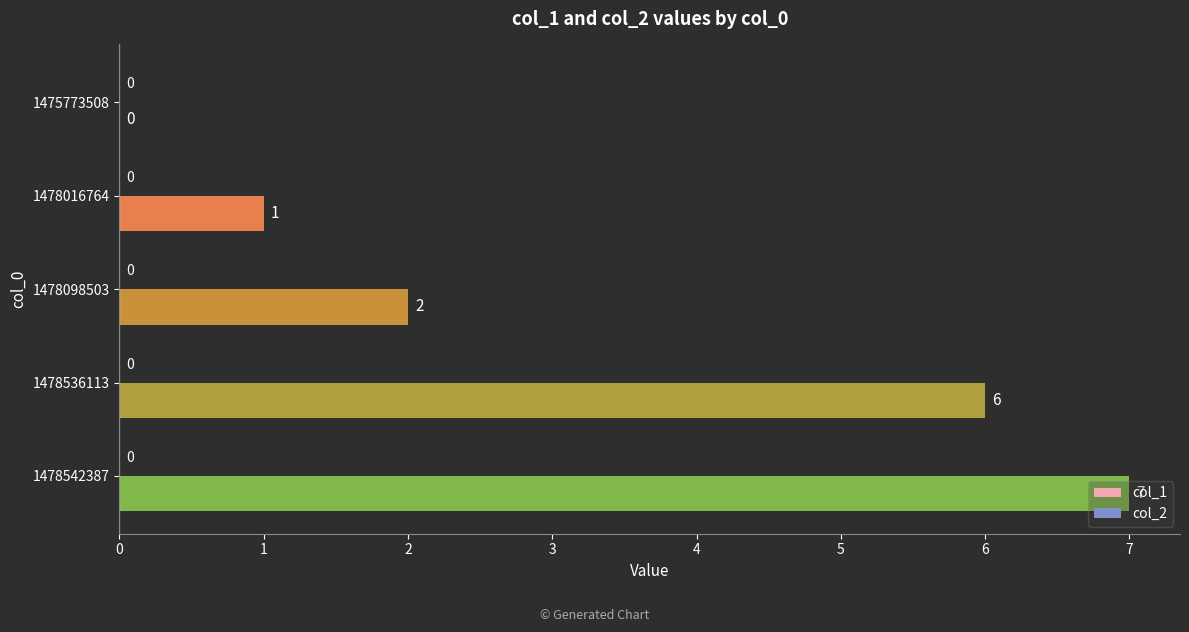

Which category has the highest value across all series?

1478542387